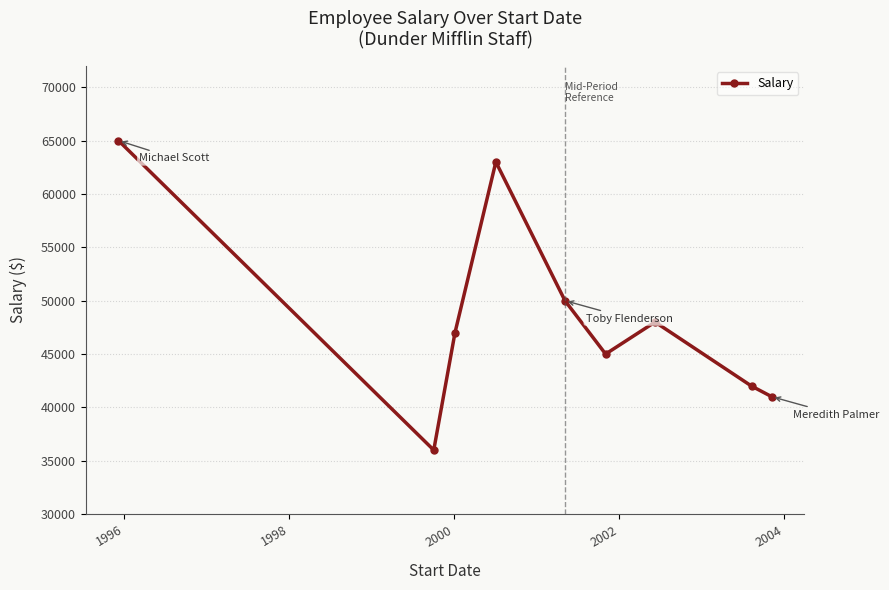

How many points are lower than both their immediate neighbors (excluding endpoints)?

2